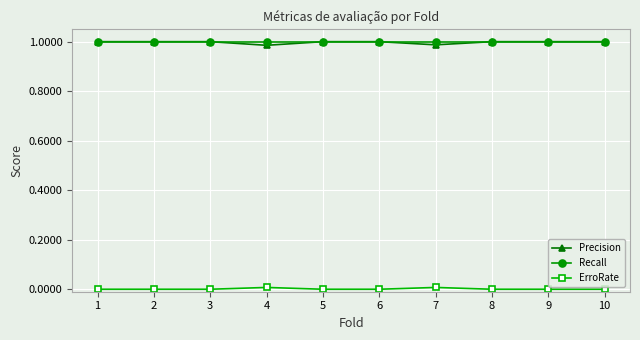

What is the total value across all series at 10?

2.0